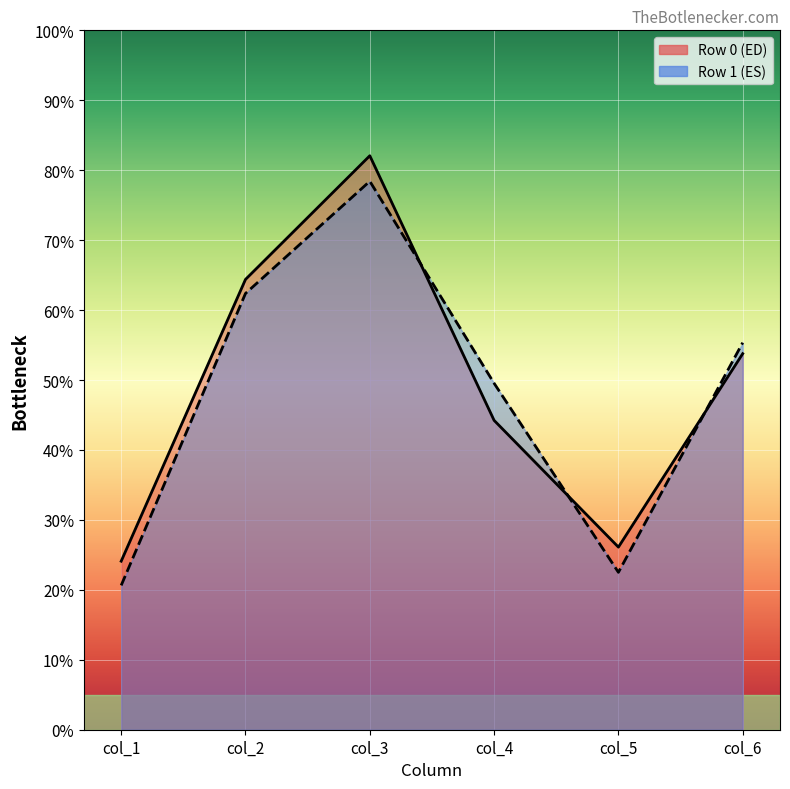

What is the average value of the col_6 series?

54.6